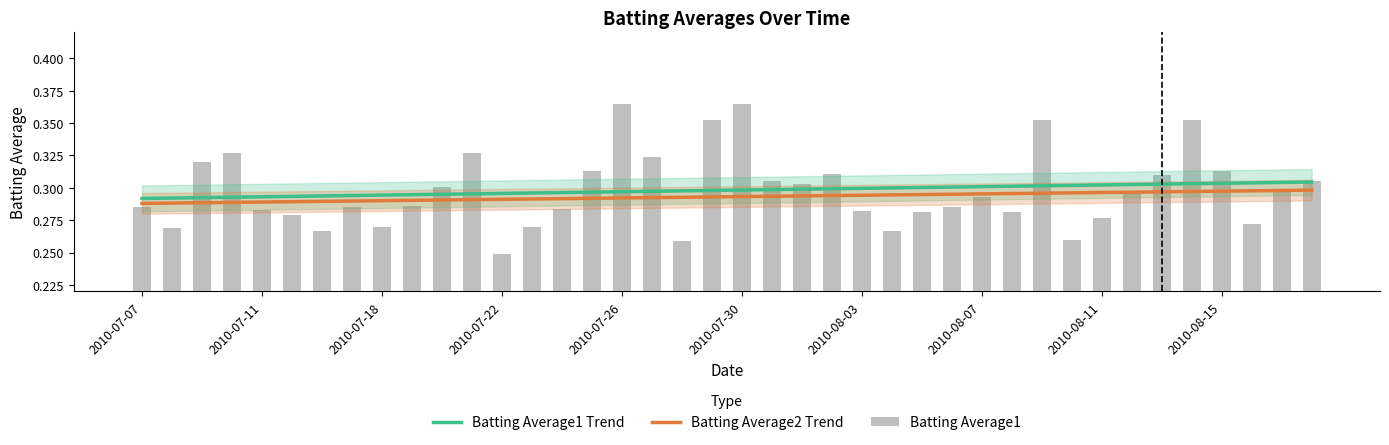

Is it true that Batting Average2 Trend equals 0.3 at 26?

True